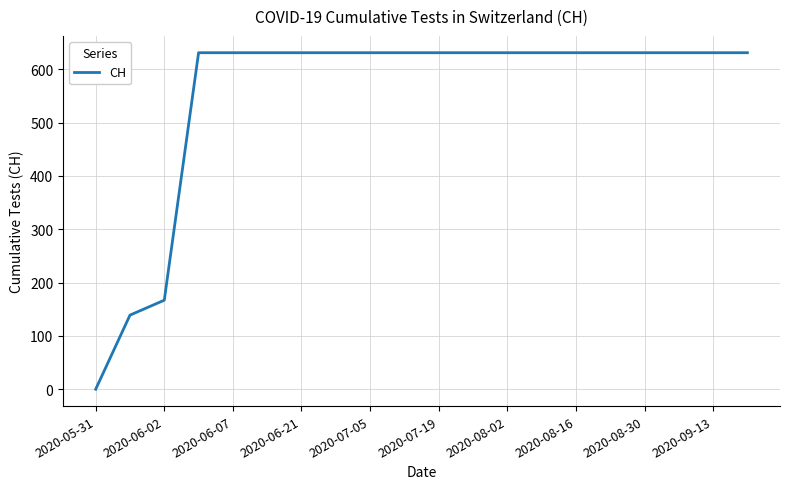

Reading right to left, what are all the values shown in this chart?

631	631	631	631	631	631	631	631	631	631	631	631	631	631	631	631	631	167	139	0